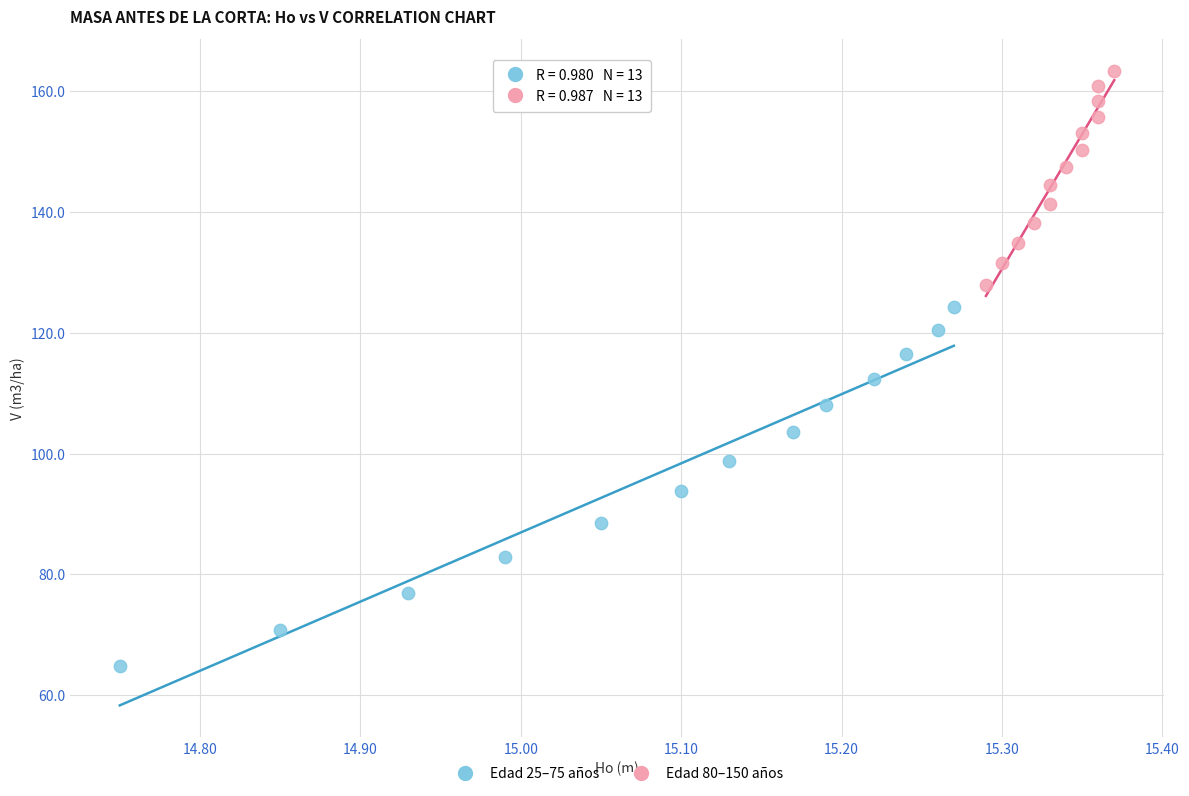

Which series has the widest spread of Y values?

Edad 25–75 años